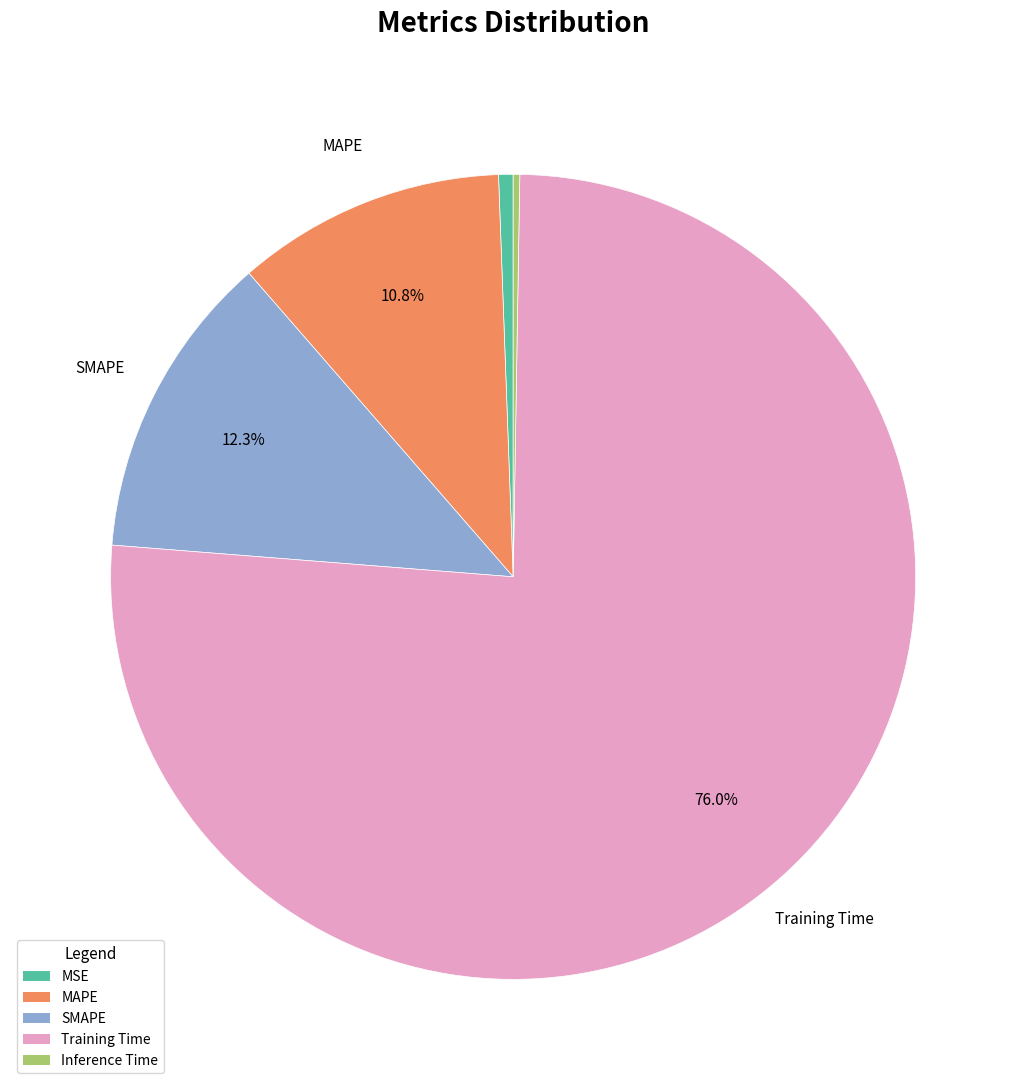

Between MAPE and Training Time, which is larger?

Training Time